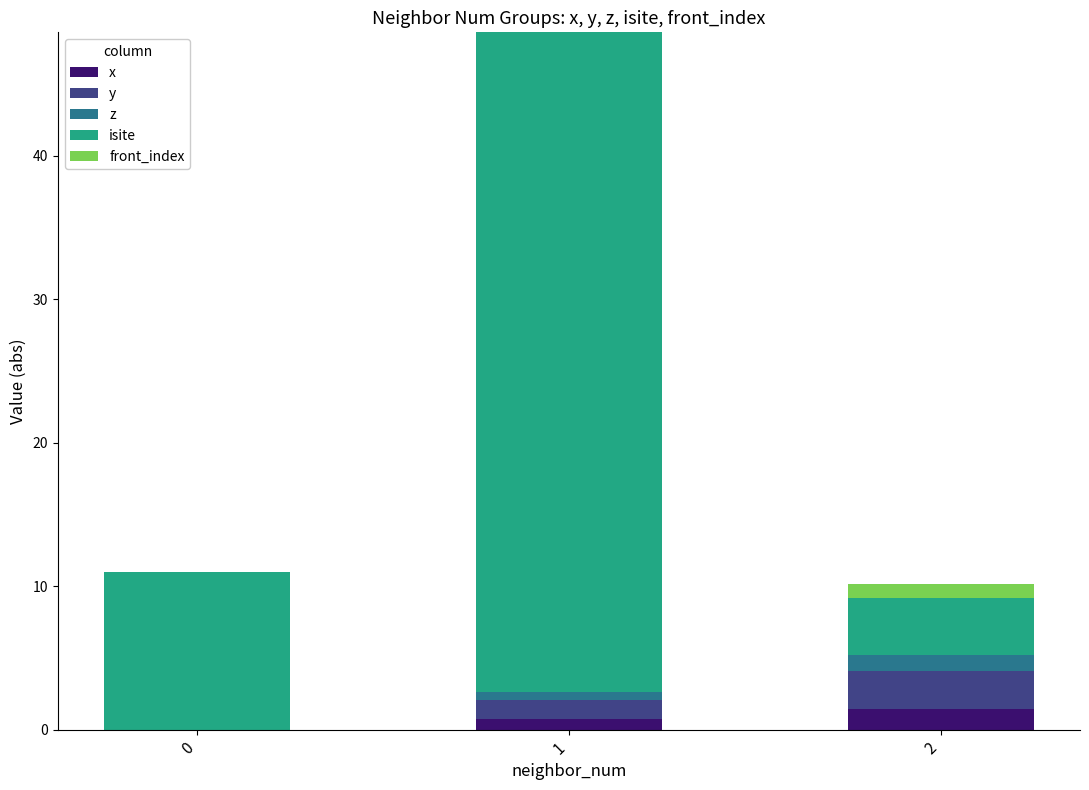

Reading right to left, what are the values for x?

2=1.4	1=0.7	0=0.0